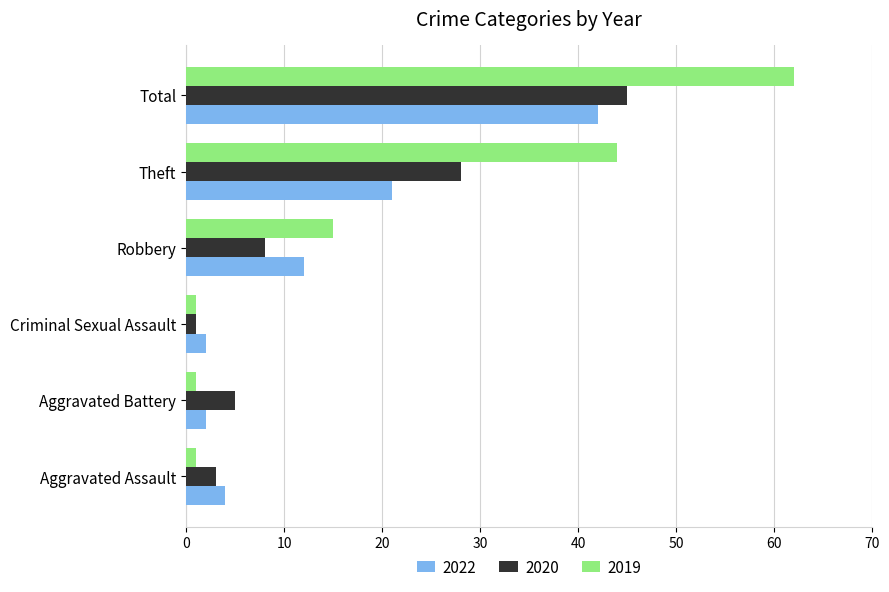

What is the maximum value shown in the chart?

62